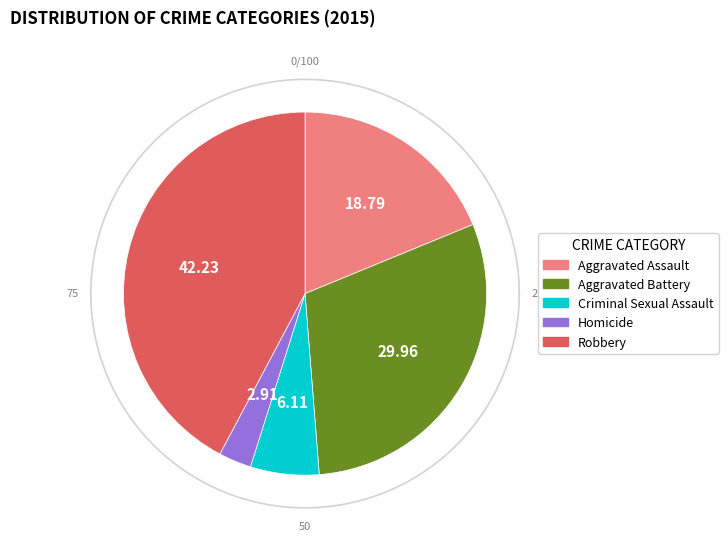

How many slices are in this pie chart?

5